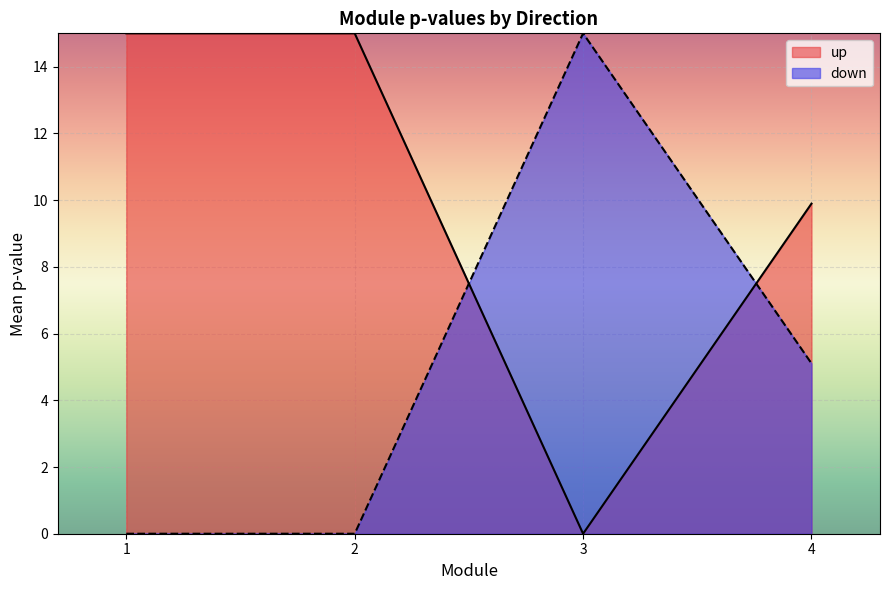

Is the value of down at 4 greater than the value of up at 2?

No